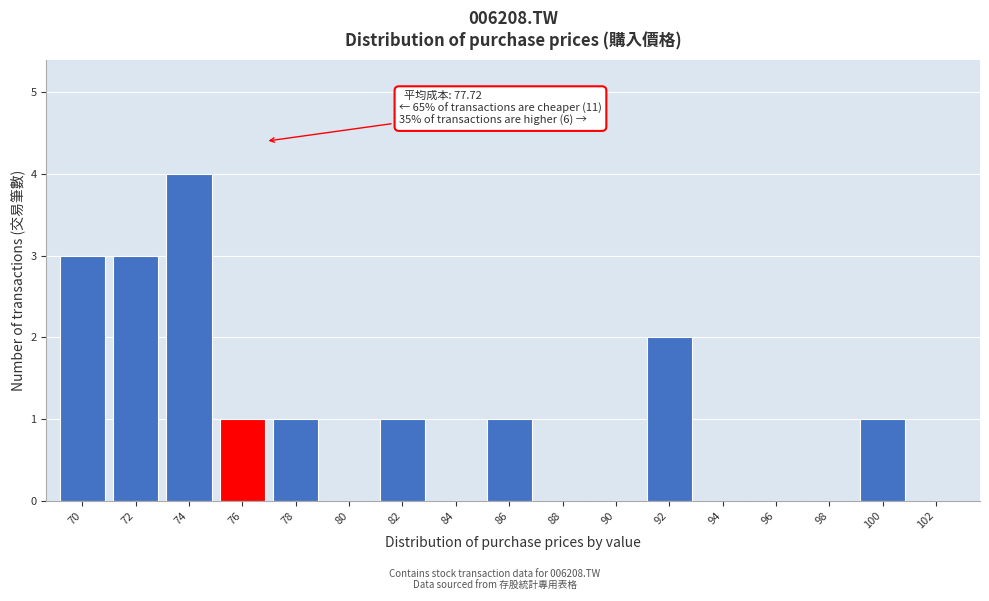

Reading left to right, transcribe all the data shown in this chart.

70=3	72=3	74=4	76=1	78=1	80=0	82=1	84=0	86=1	88=0	90=0	92=2	94=0	96=0	98=0	100=1	102=0